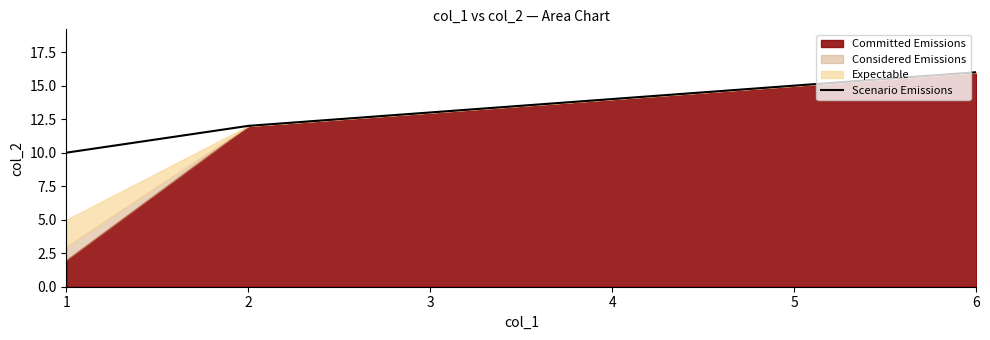

The Scenario Emissions series shows 10 at 1. True or false?

True